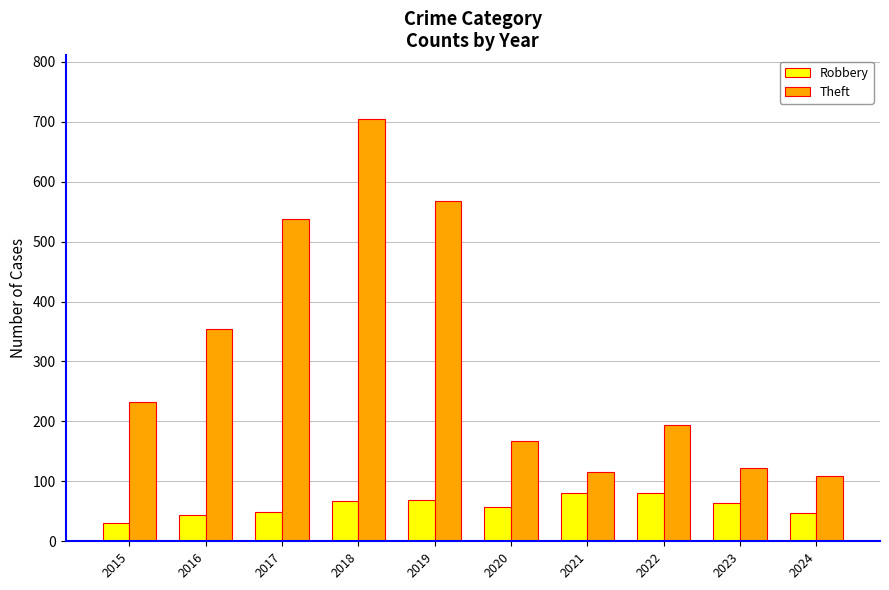

Between 2017 and 2024, which series saw the biggest shift?

Theft